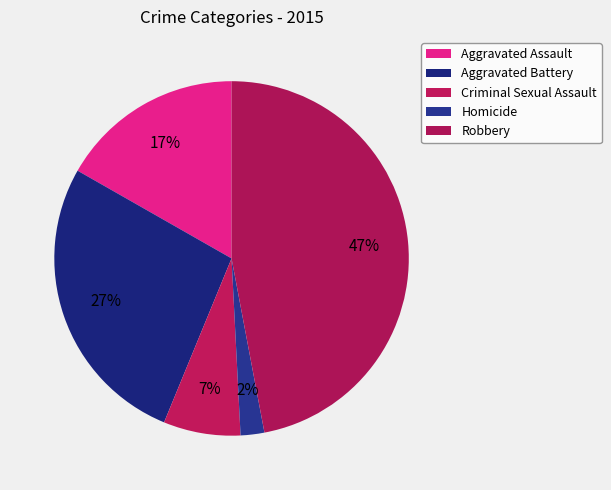

Which has a higher value, Robbery or Aggravated Assault?

Robbery